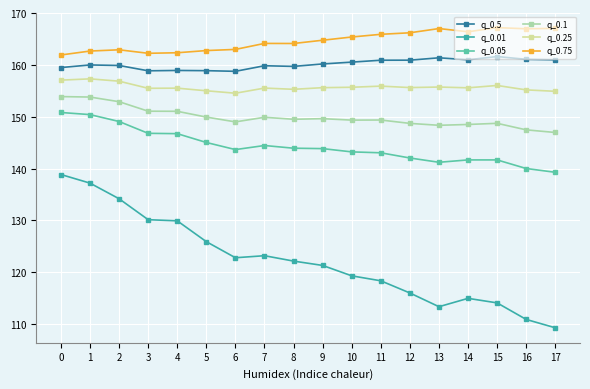

What is the value of the q_0.01 point at the 4th from the left?

130.1